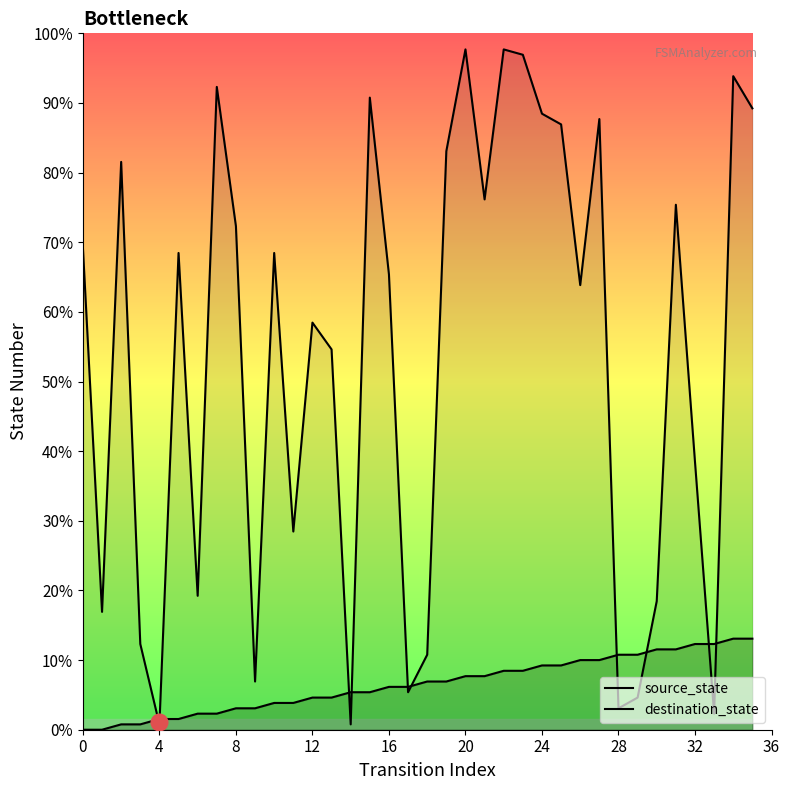

Count the number of categories in the chart.

36